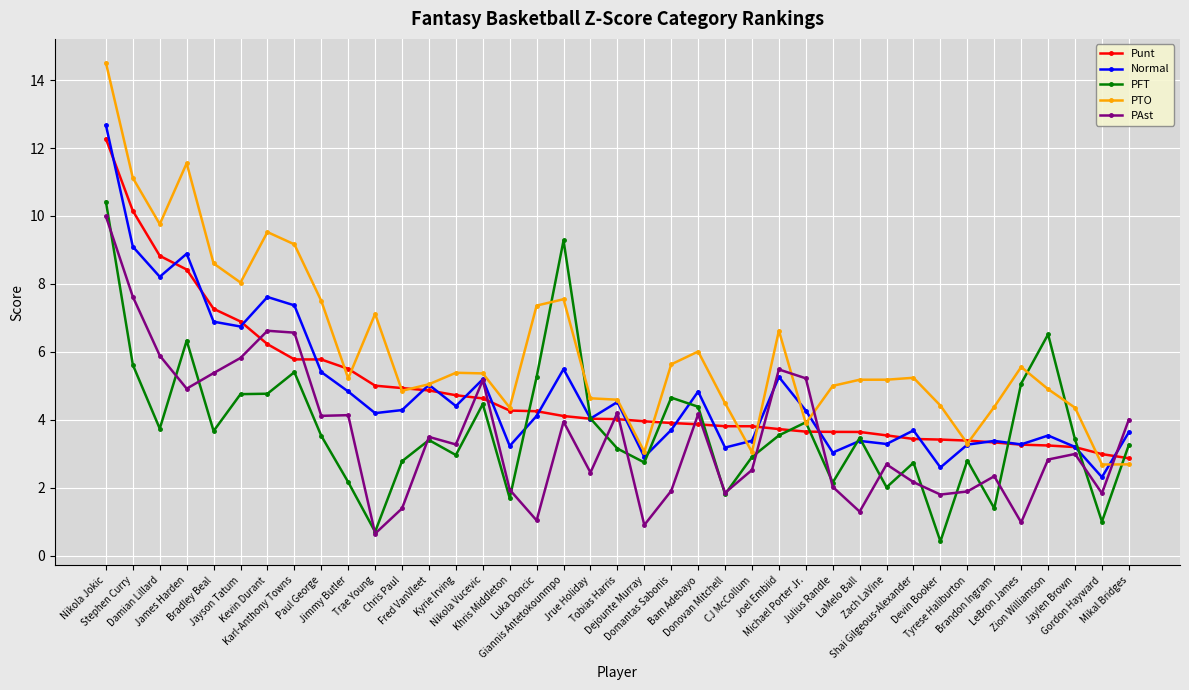

What is the label of the 3rd point from the left?

Damian Lillard